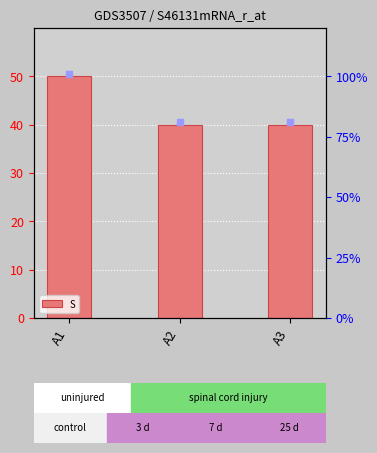

Count the number of data series in this chart.

1